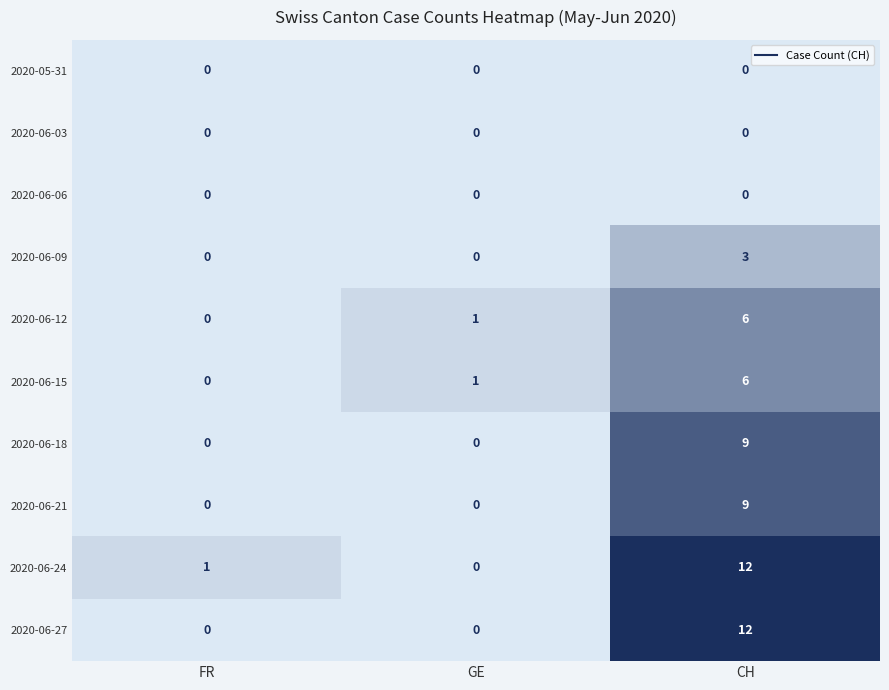

What is the sum of the 2020-06-15 values at GE and CH?

7